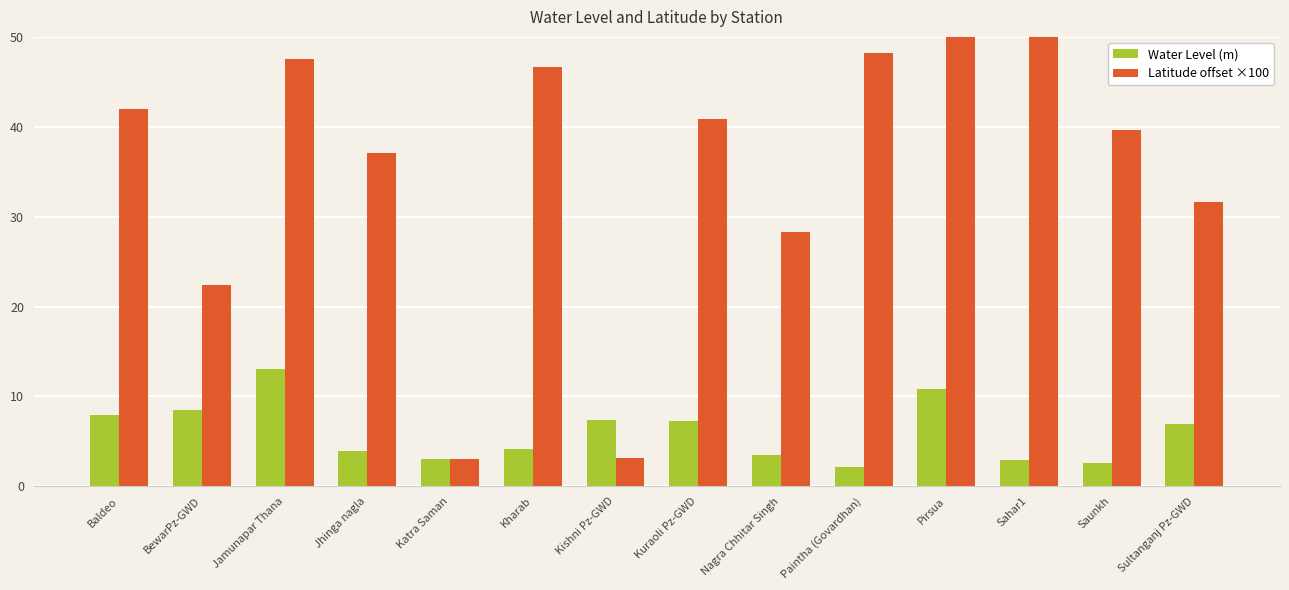

What value does the Latitude offset ×100 series have at Kuraoli Pz-GWD?

40.8